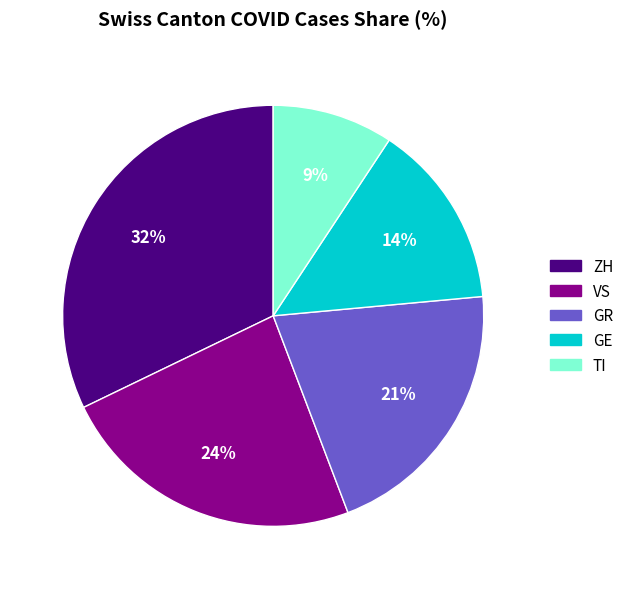

What is the largest slice in the pie chart?

ZH